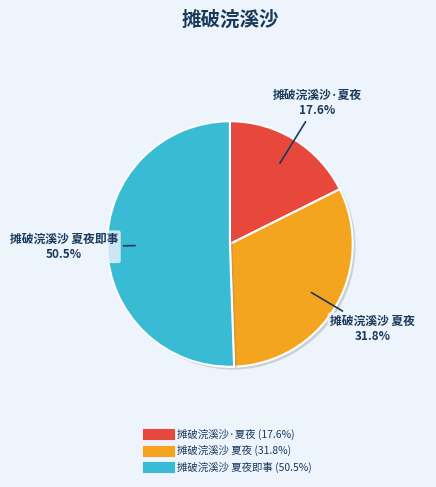

Is there any slice that represents more than half of the pie?

Yes